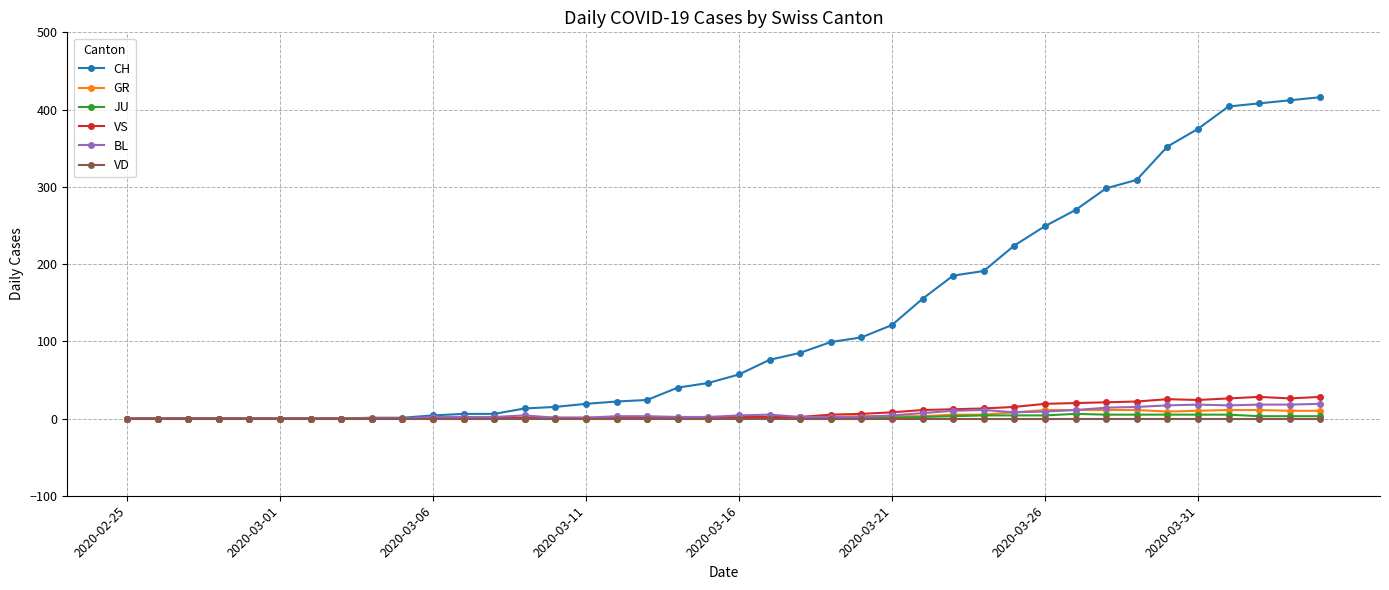

True or false: VS has more than 1 interior local peaks.

True